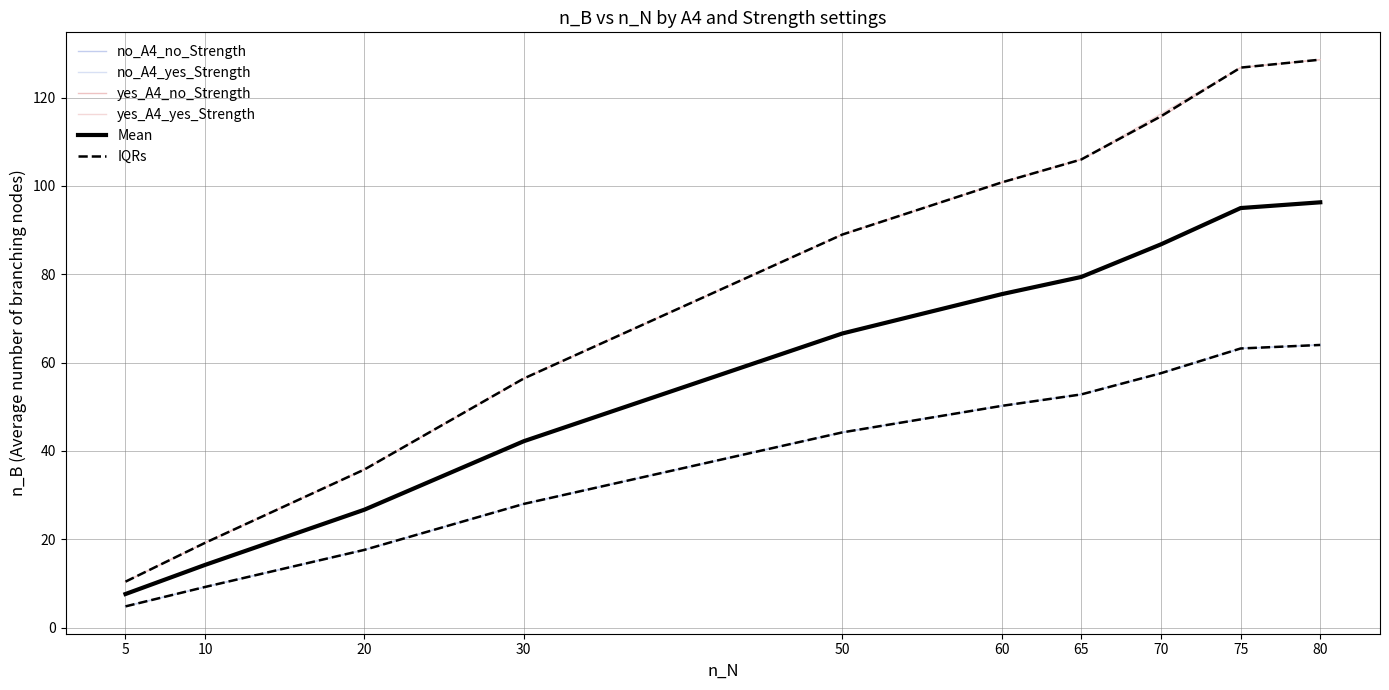

True or false: yes_A4_yes_Strength and no_A4_no_Strength cross at least once.

False